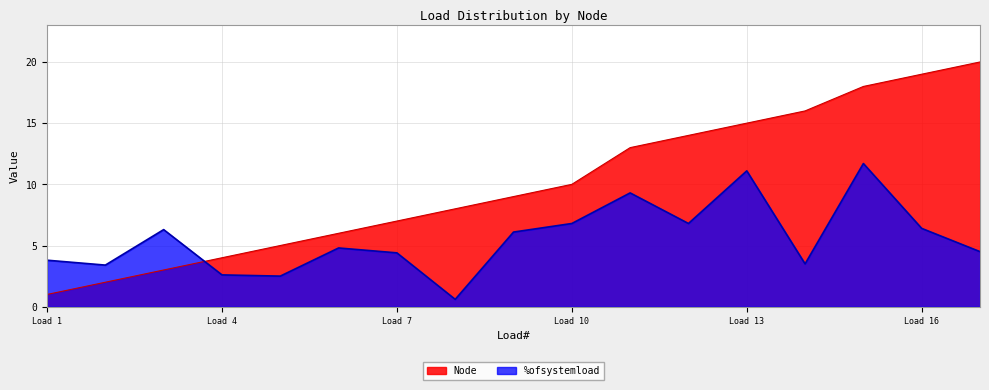

List the series in order of their peak value, highest first.

Node, %ofsystemload